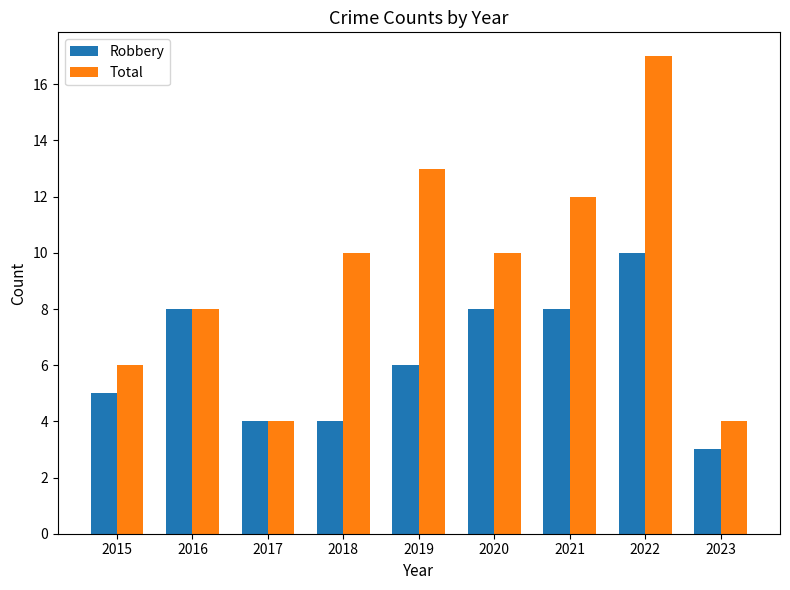

The value of Total at 2019 is 13. True or false?

True